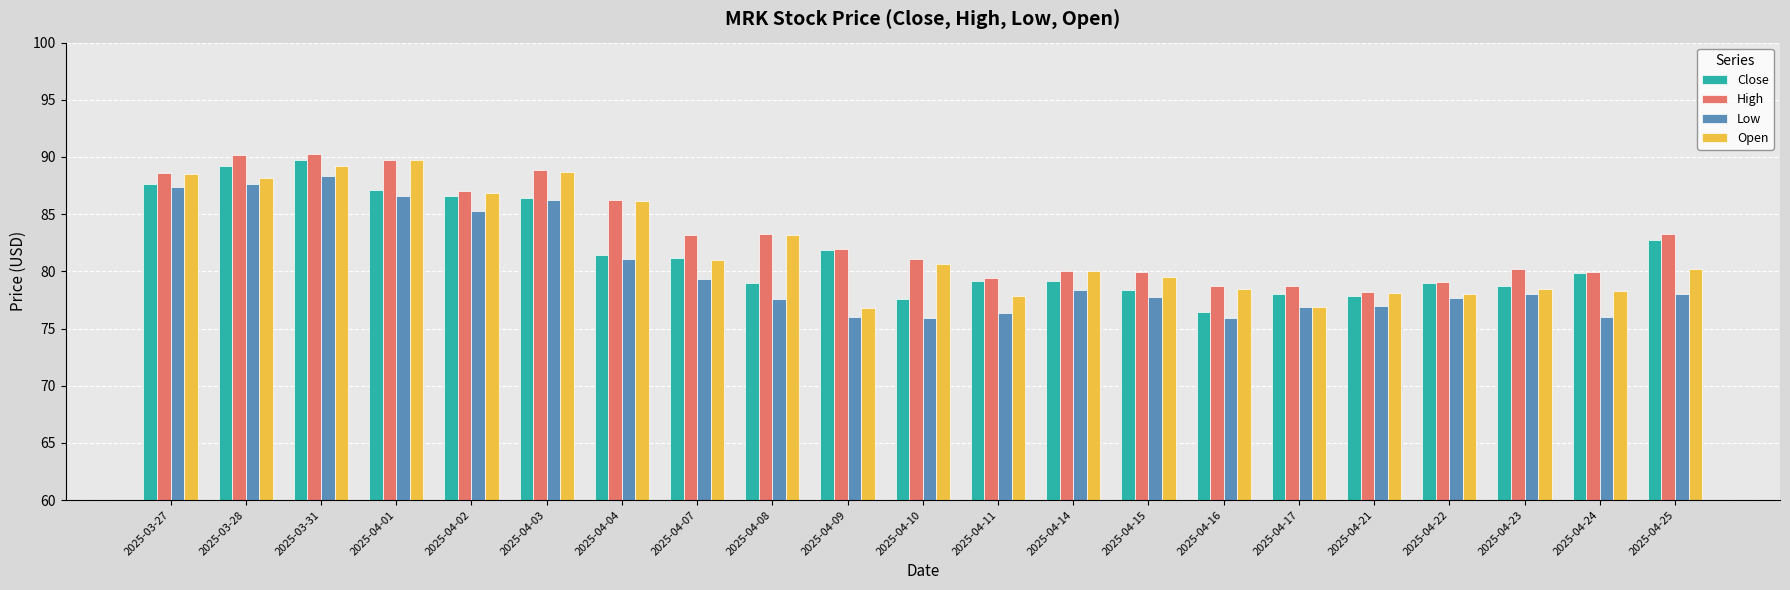

How many bars are there in total?

84